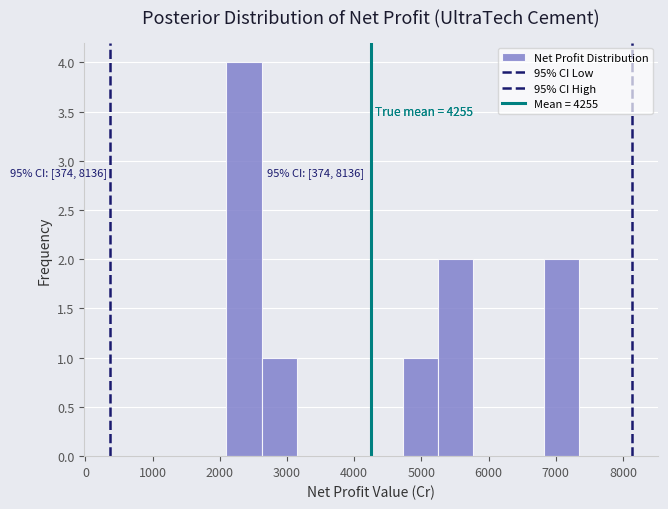

Over which range of the x-axis is the bar tallest?

2100 to 2600